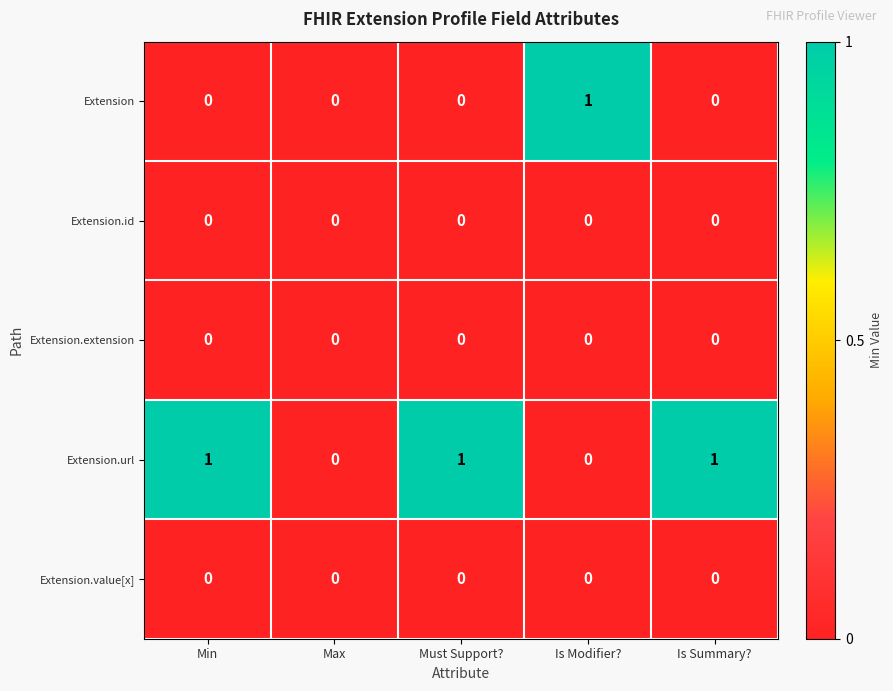

Count the Extension.url values in the range 0 to 1.

5